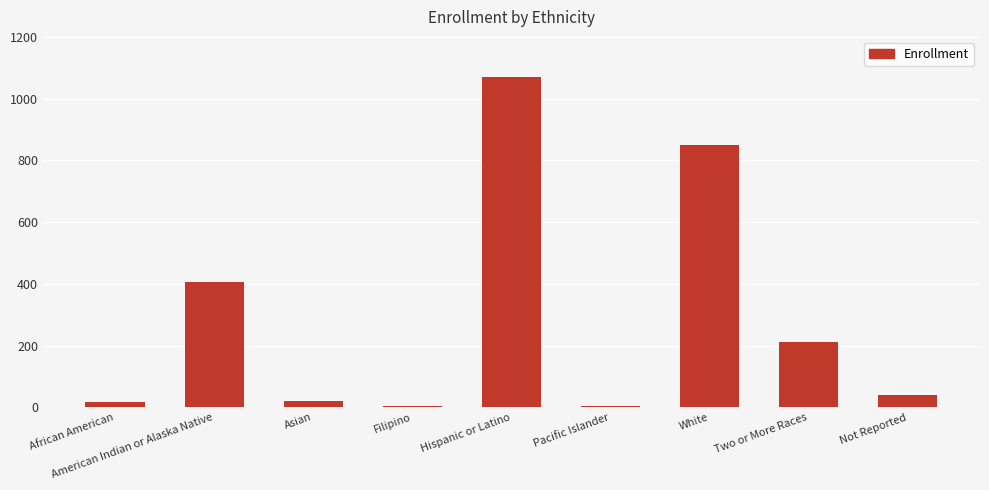

Does the chart contain stacked bars?

No